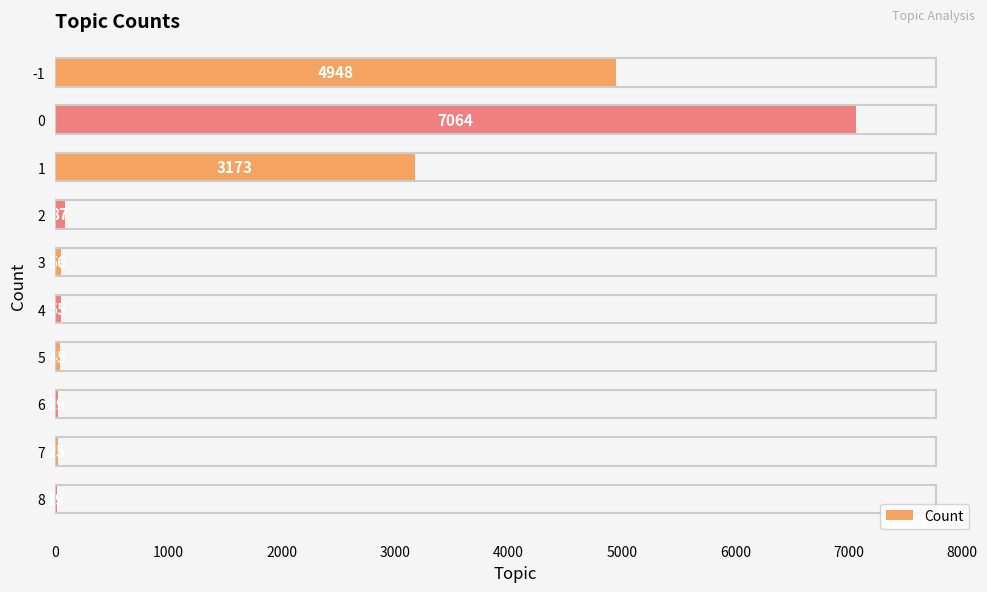

Approximately how many times larger is the value at 6 compared to 3?

0.5